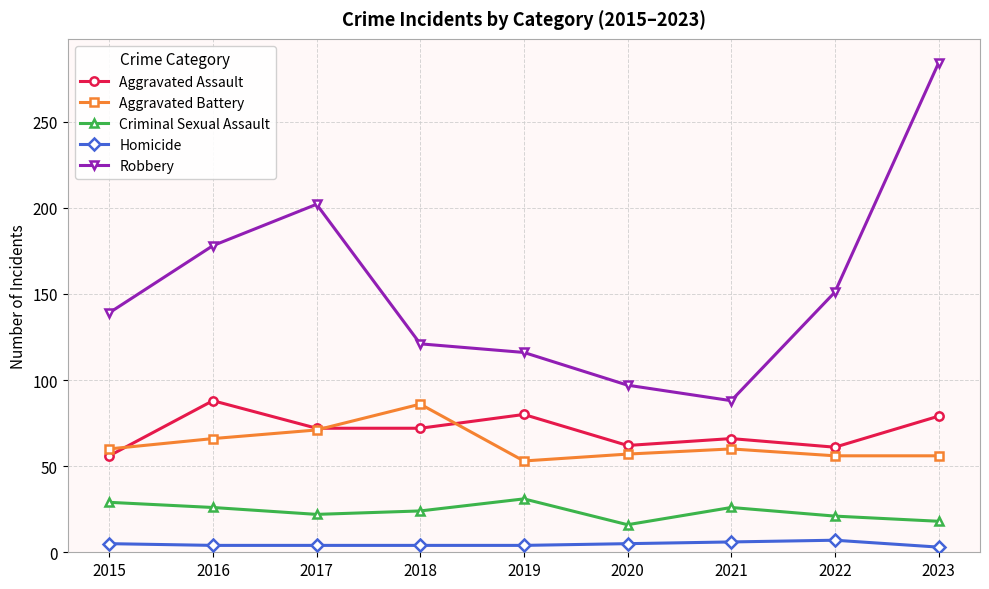

Where is the first local maximum for Aggravated Assault?

2016